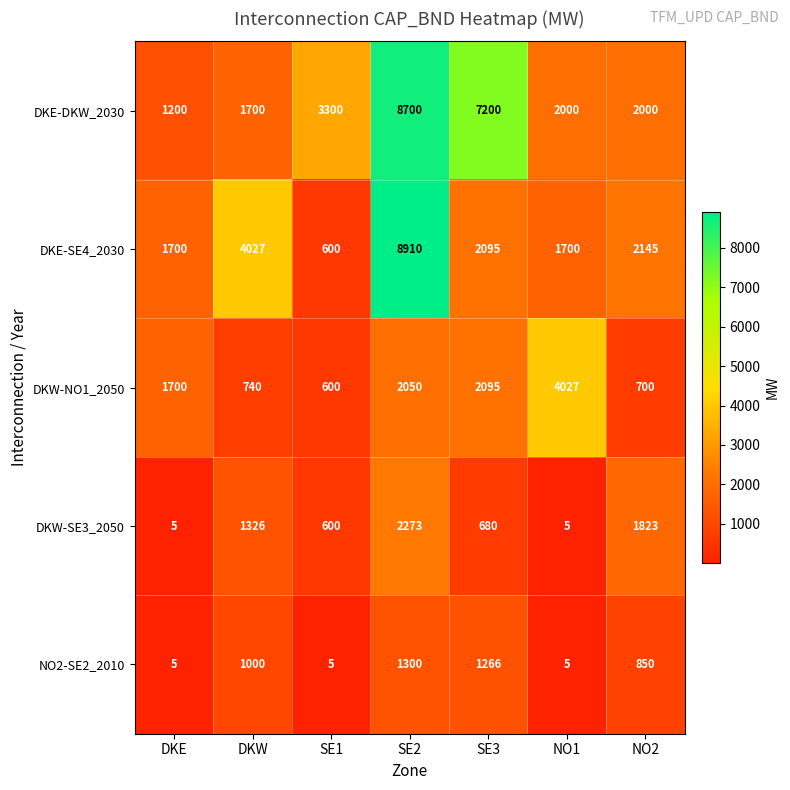

What is the difference between the second highest and minimum values in the DKW-NO1_2050 series?

1495